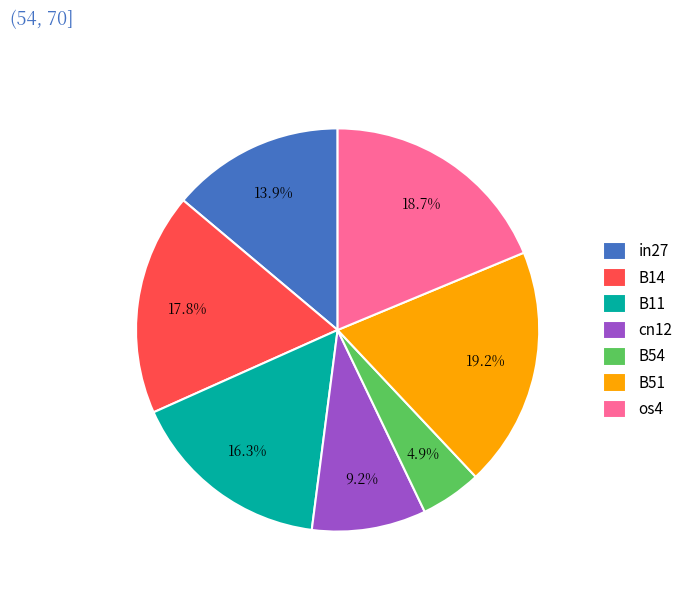

Between os4 and in27, which is larger?

os4